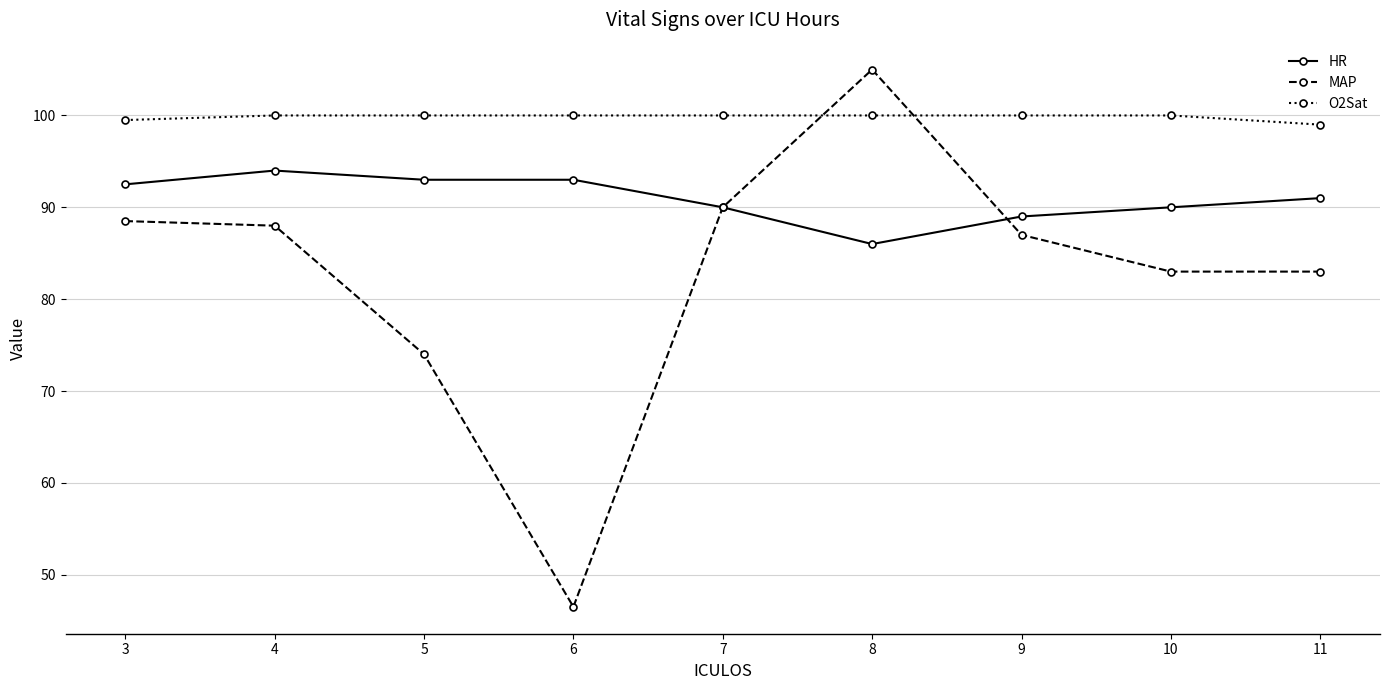

Reading left to right, what are all the values shown in this chart?

HR: 3=92.5	4=94.0	5=93.0	6=93.0	7=90.0	8=86.0	9=89.0	10=90.0	11=91.0
MAP: 3=88.5	4=88.0	5=74.0	6=46.5	7=90.0	8=105.0	9=87.0	10=83.0	11=83.0
O2Sat: 3=99.5	4=100.0	5=100.0	6=100.0	7=100.0	8=100.0	9=100.0	10=100.0	11=99.0